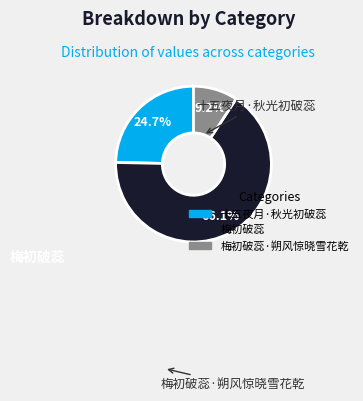

Do 十五夜月·秋光初破蕊 and 梅初破蕊 together represent more than half of the pie?

Yes